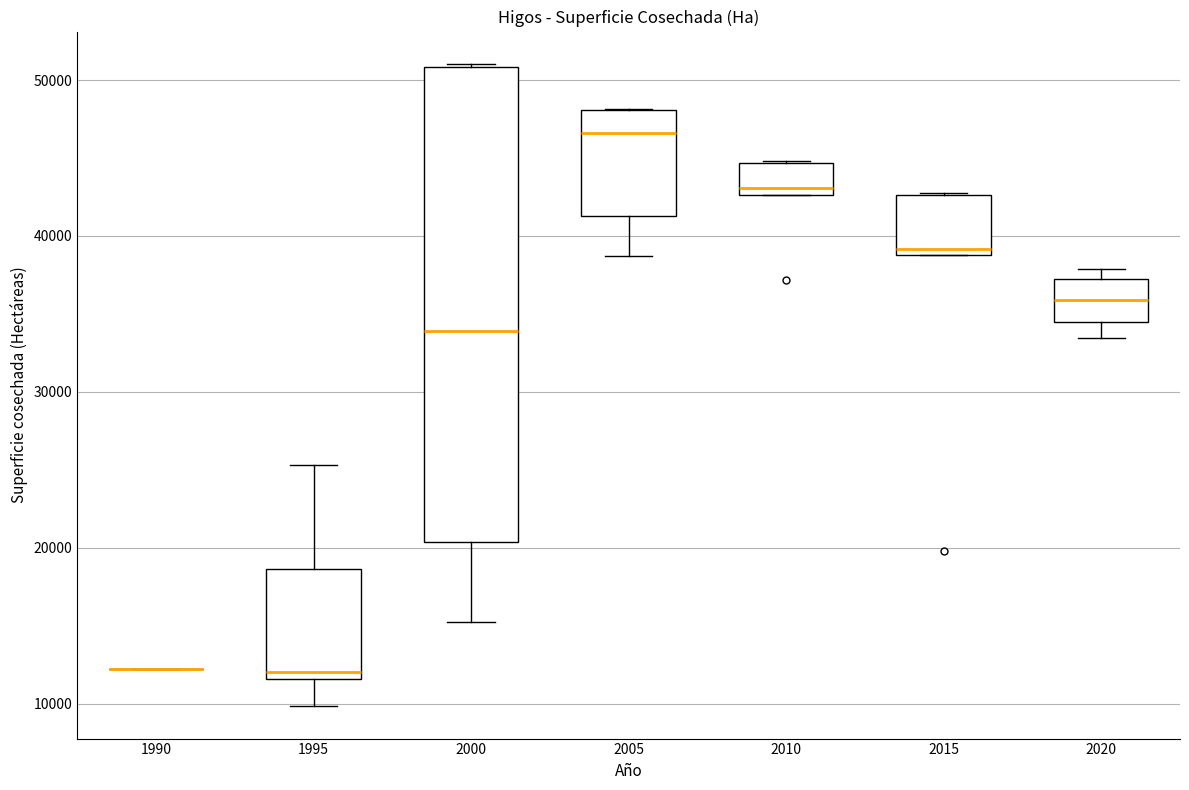

Where is the upper edge of the box at x = 1995 on the y-axis? The values are not printed on the chart, so give them approximately, as read against the axis.

19000